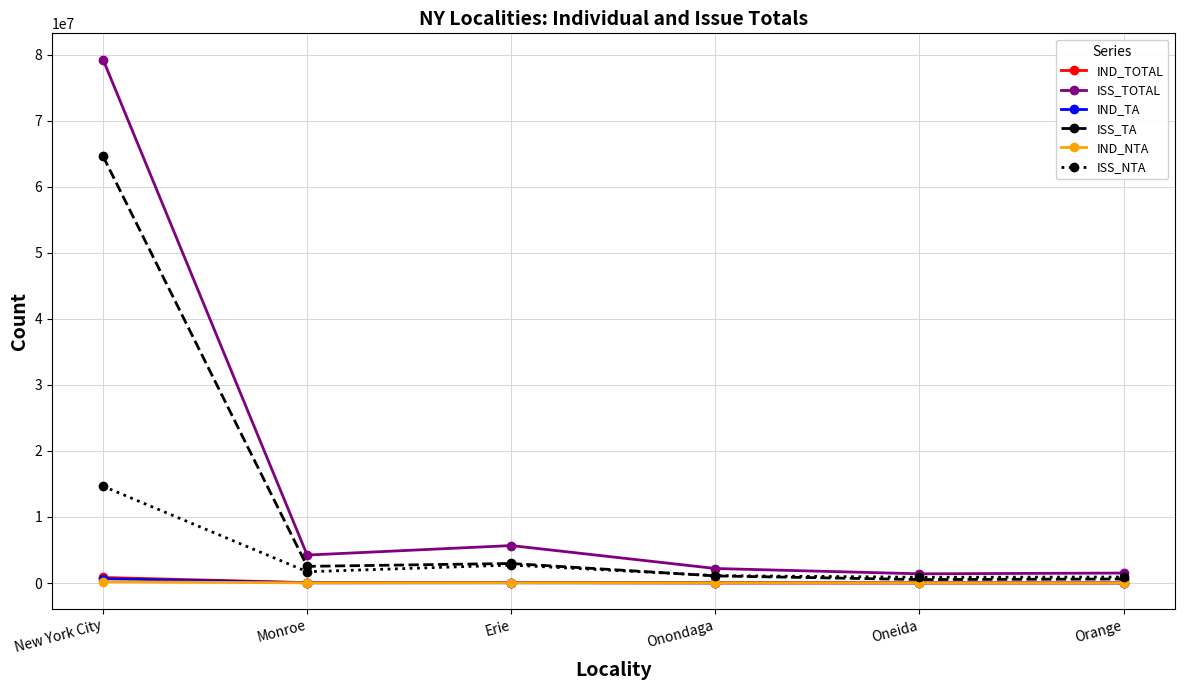

Which series has the widest spread of values?

ISS_TOTAL